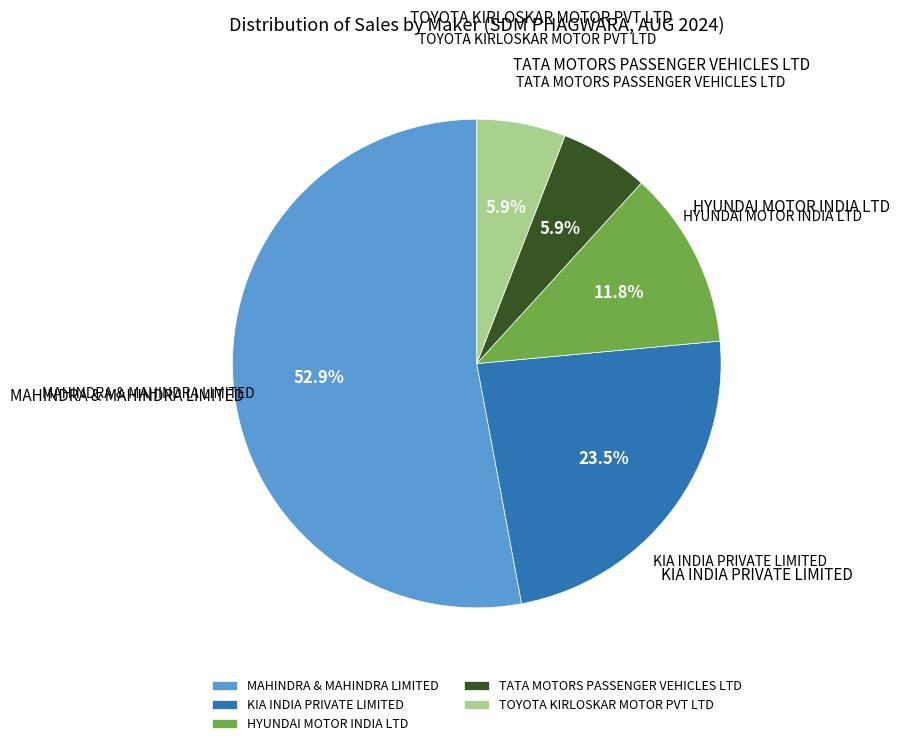

Combined, do TOYOTA KIRLOSKAR MOTOR PVT LTD and MAHINDRA & MAHINDRA LIMITED account for over 50%?

Yes